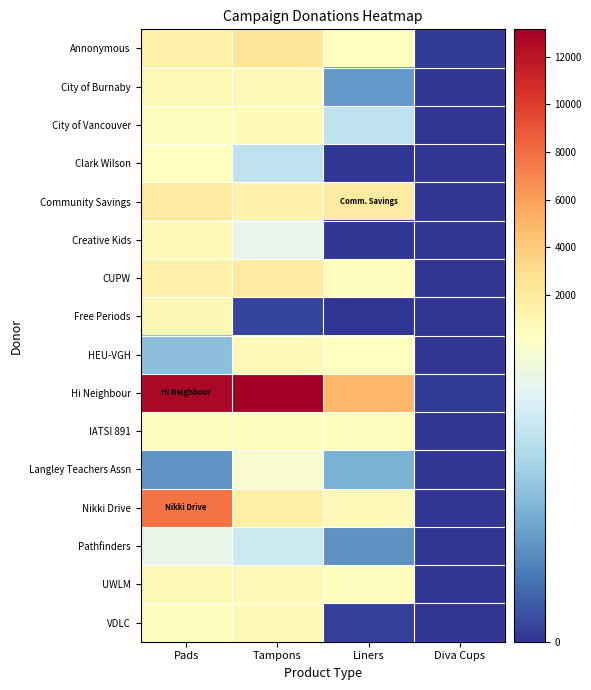

Reading left to right, extract all data points from this chart.

Annonymous: Pads=1405	Tampons=2290	Liners=342	Diva Cups=7
City of Burnaby: Pads=868	Tampons=764	Liners=104	Diva Cups=0
City of Vancouver: Pads=416	Tampons=662	Liners=210	Diva Cups=0
Clark Wilson: Pads=344	Tampons=210	Liners=0	Diva Cups=0
Community Savings: Pads=1837	Tampons=1338	Liners=1950	Diva Cups=0
Creative Kids: Pads=806	Tampons=264	Liners=0	Diva Cups=0
CUPW: Pads=1317	Tampons=1990	Liners=472	Diva Cups=0
Free Periods: Pads=988	Tampons=16	Liners=0	Diva Cups=0
HEU-VGH: Pads=152	Tampons=776	Liners=327	Diva Cups=0
Hi Neighbour: Pads=12662	Tampons=13140	Liners=4824	Diva Cups=6
IATSI 891: Pads=450	Tampons=433	Liners=502	Diva Cups=2
Langley Teachers Assn: Pads=98	Tampons=294	Liners=132	Diva Cups=0
Nikki Drive: Pads=7734	Tampons=1603	Liners=796	Diva Cups=0
Pathfinders: Pads=266	Tampons=226	Liners=96	Diva Cups=0
UWLM: Pads=855	Tampons=733	Liners=462	Diva Cups=2
VDLC: Pads=485	Tampons=798	Liners=10	Diva Cups=0